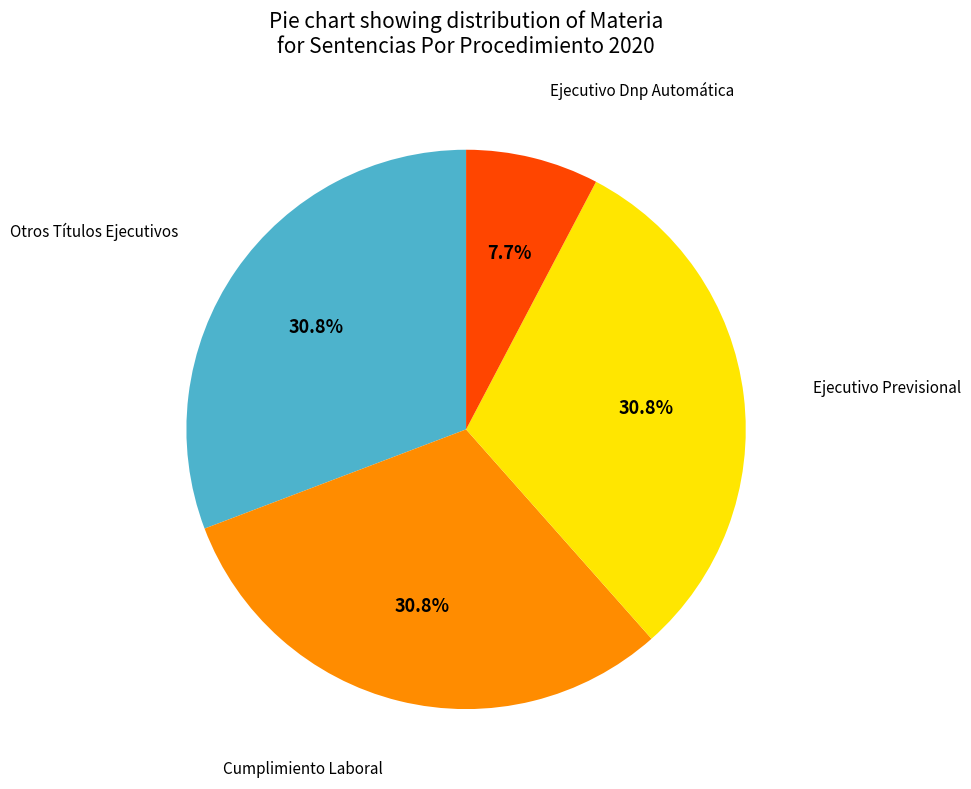

Is there any slice that represents more than half of the pie?

No